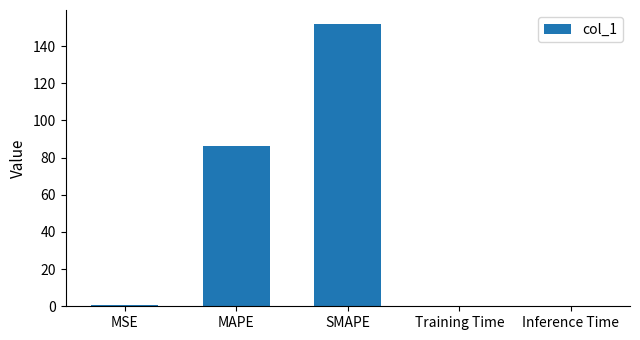

The chart shows a value of 86.3 at MAPE. True or false?

True